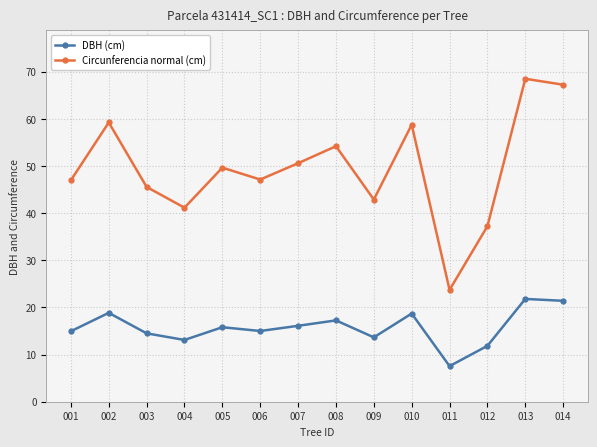

How many interior local valleys does the DBH (cm) series have?

4